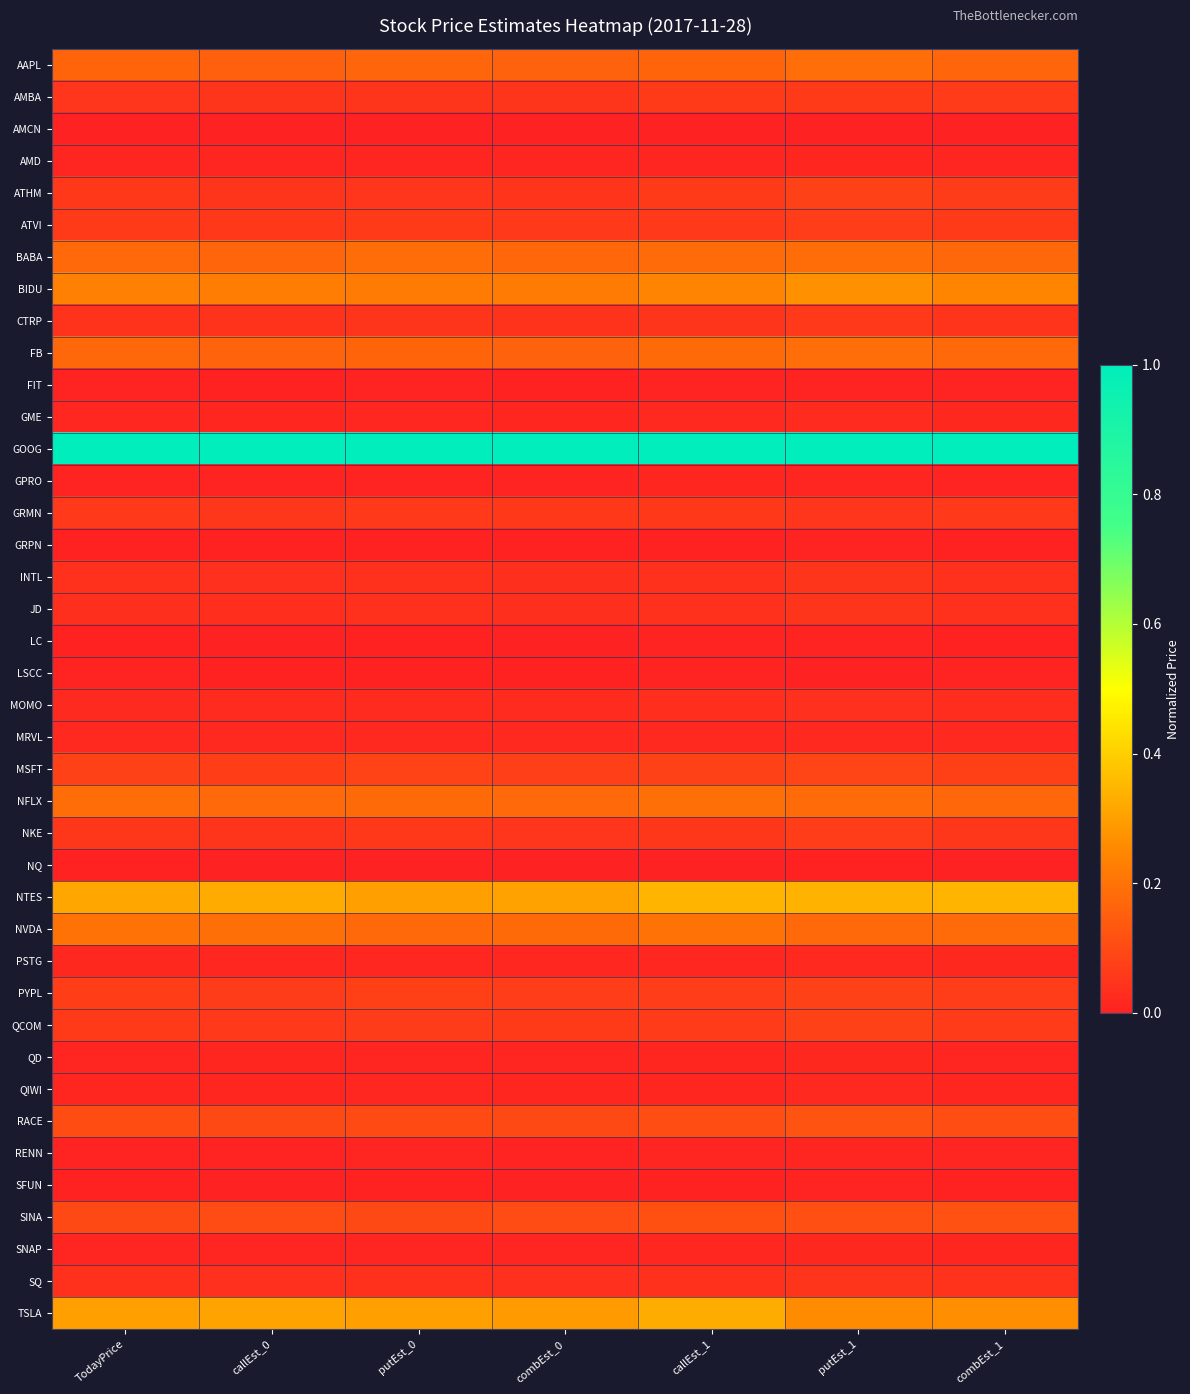

What is the spread (max minus min) of values at callEst_0?

1.0